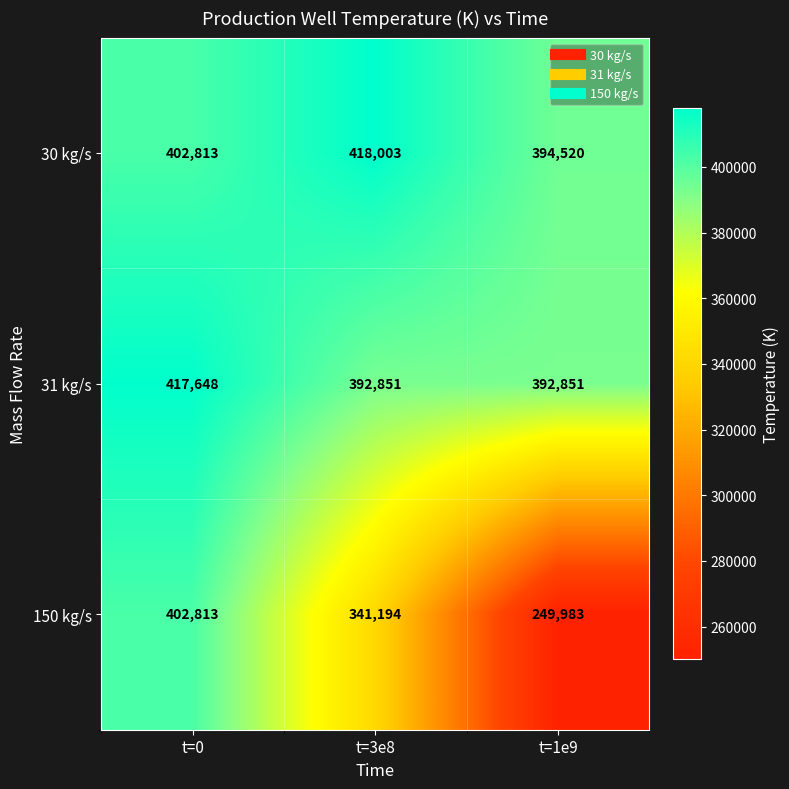

Reading right to left, extract all data points from this chart.

30 kg/s: t=1e9=394520	t=3e8=418003	t=0=402813
31 kg/s: t=1e9=392851	t=3e8=392851	t=0=417648
150 kg/s: t=1e9=249983	t=3e8=341194	t=0=402813